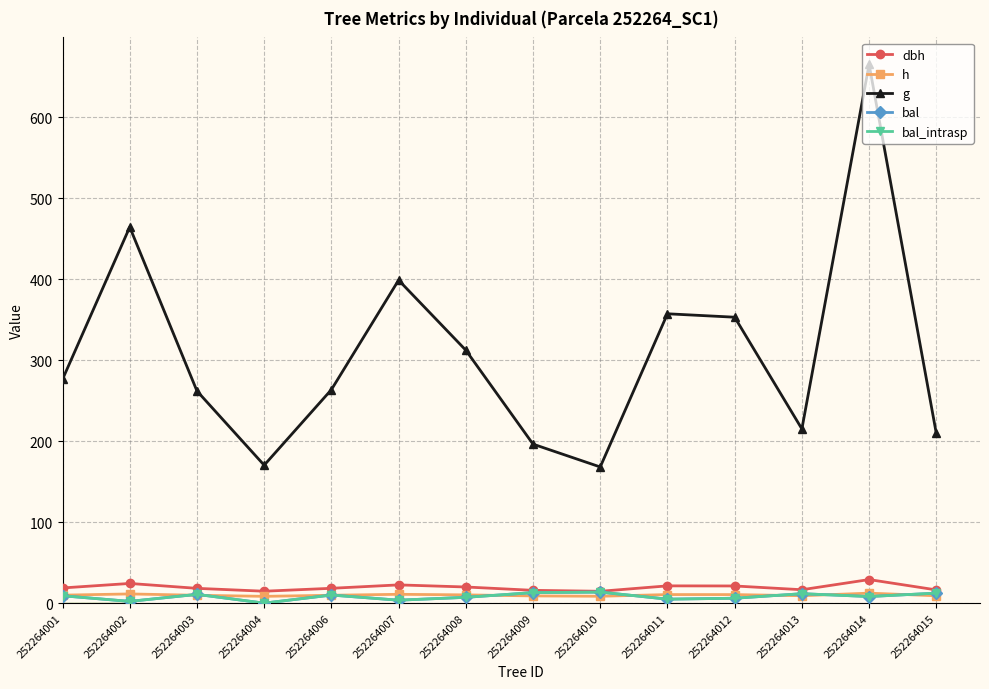

Is this an area chart (filled region under the line)?

No